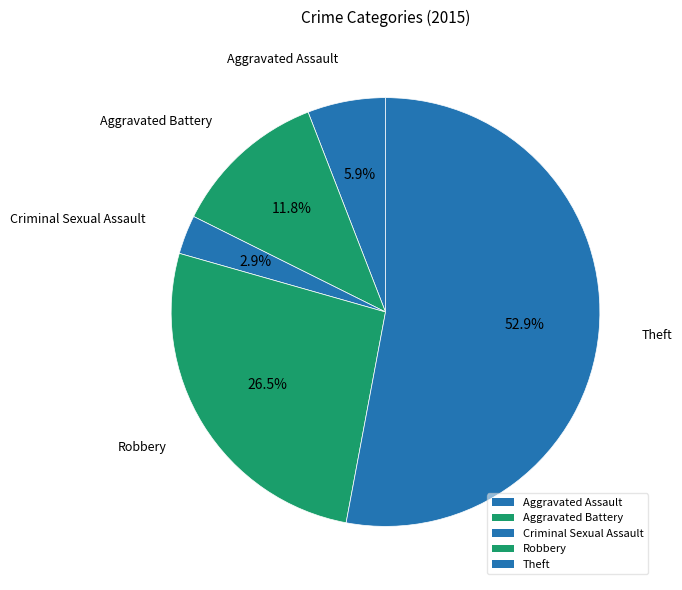

The Aggravated Battery slice represents 5% of the pie. True or false?

False